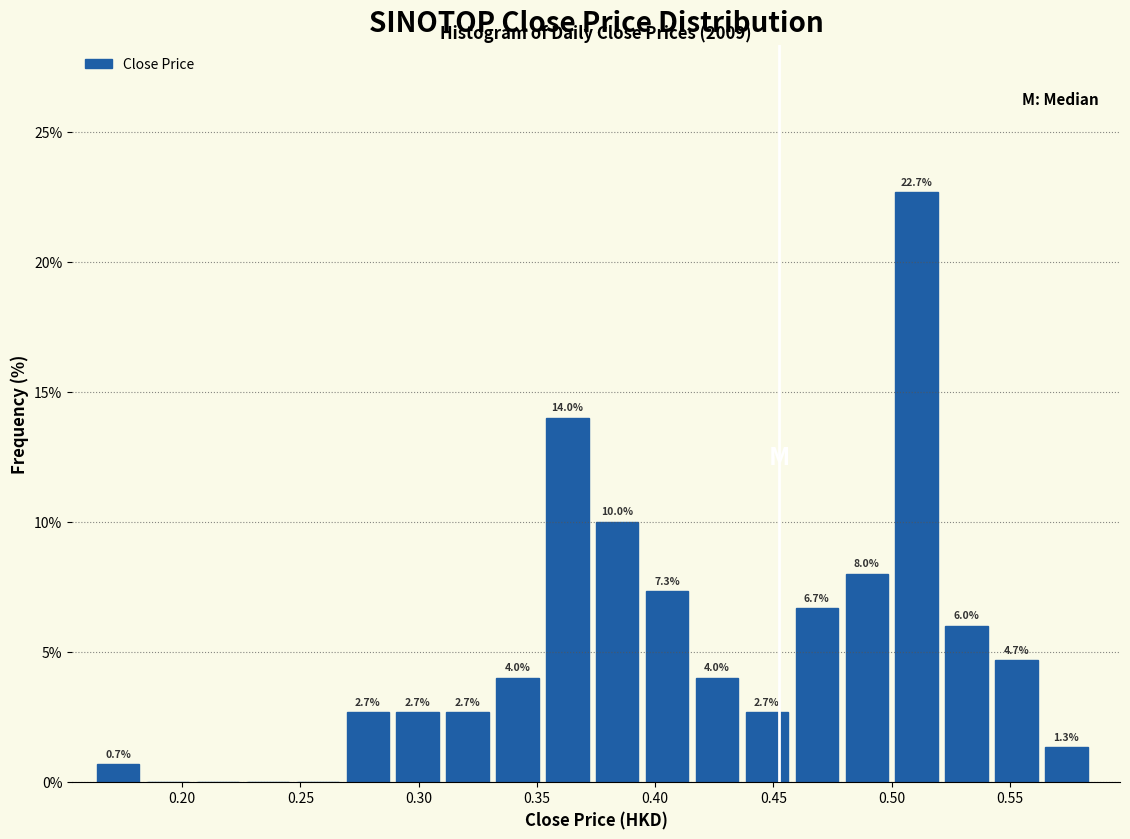

Which range on the x-axis has the tallest bar?

0.500 to 0.525